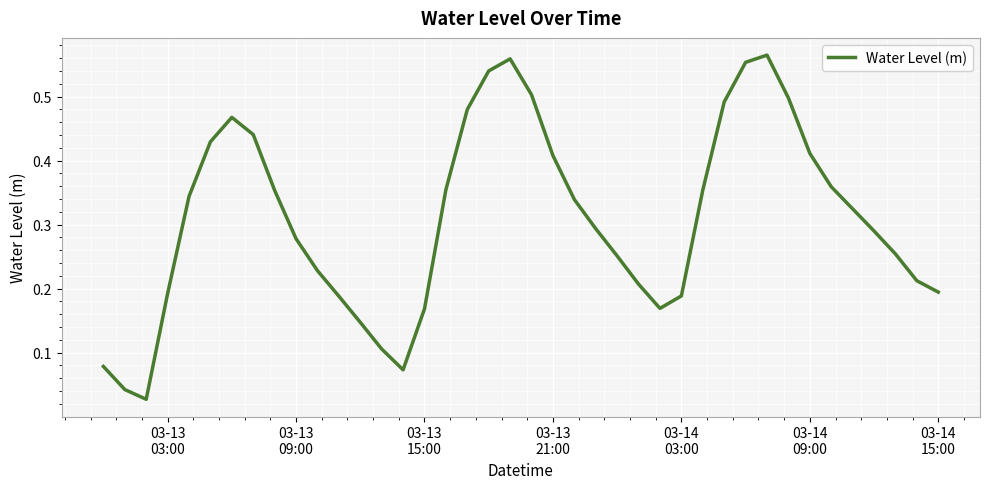

What is the sum of all values?

12.4